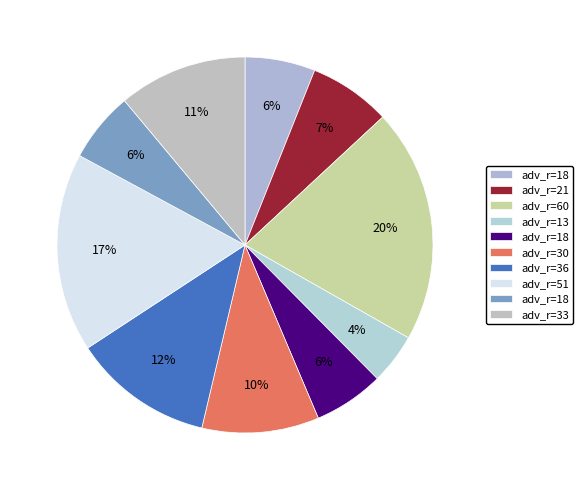

To the nearest percent, what is the average slice percentage?

10%